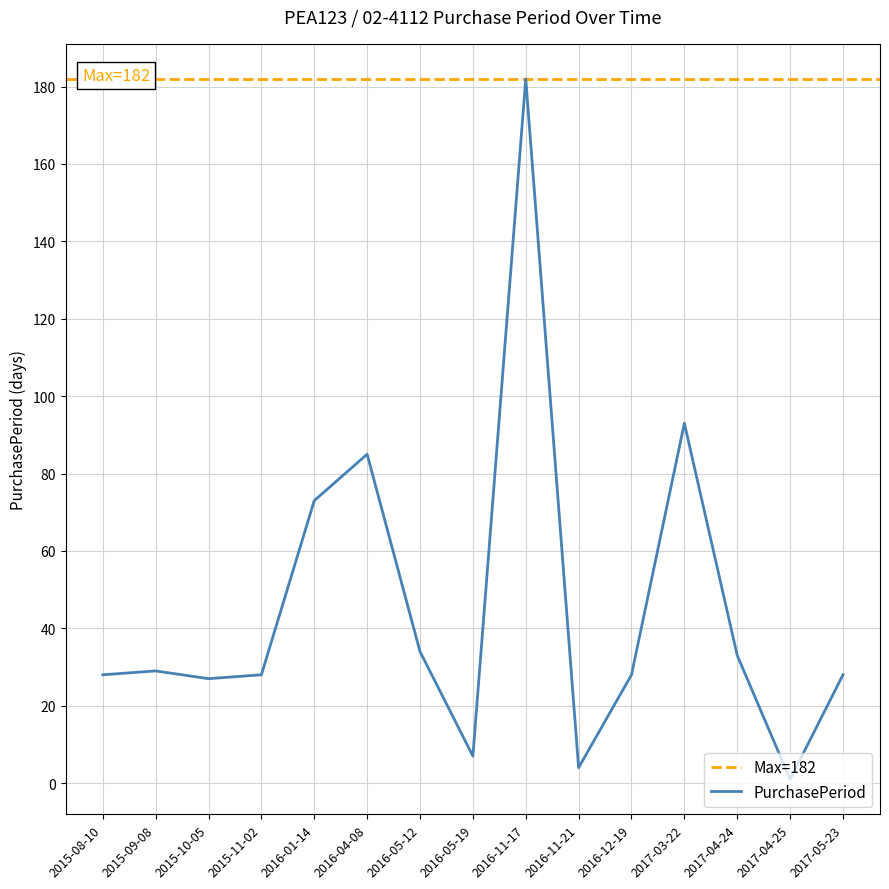

True or false: the data has more than 0 interior local peaks.

True